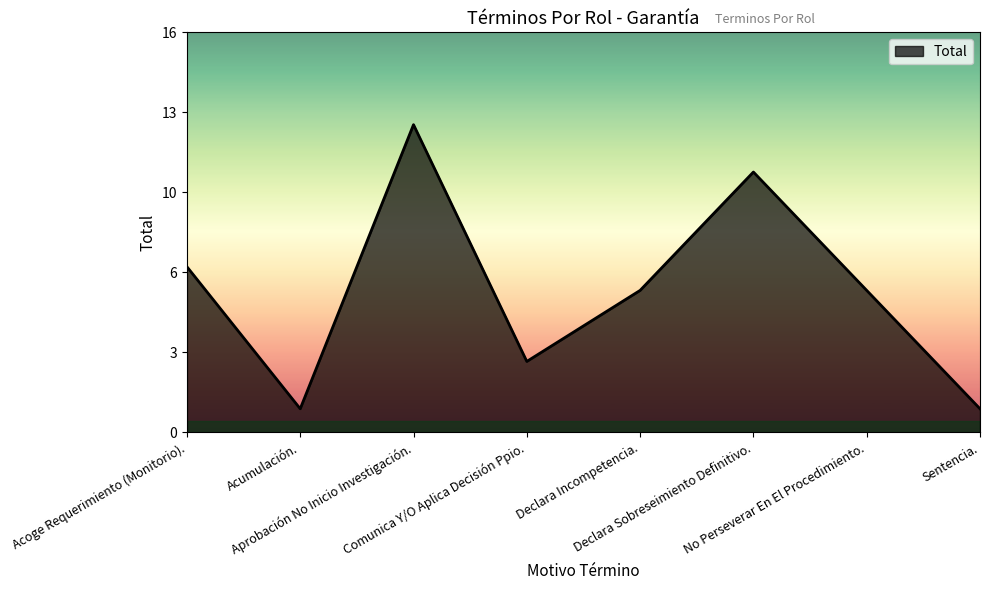

Approximately how many times larger is the value at Declara Sobreseimiento Definitivo. compared to Aprobación No Inicio Investigación.?

0.8